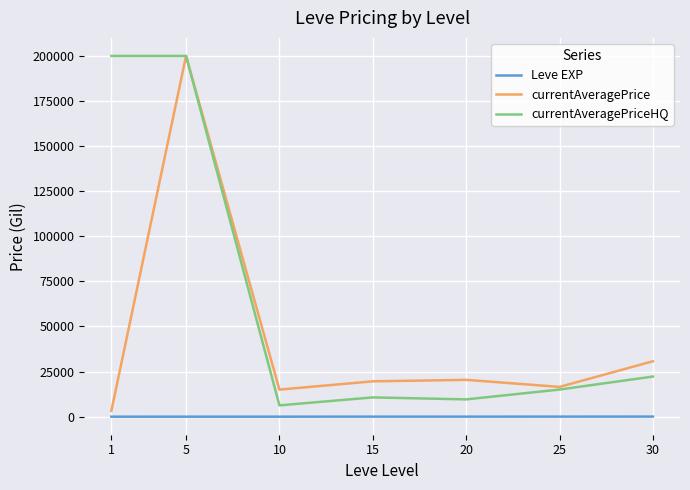

Is the value of currentAveragePriceHQ at 30 greater than the value of currentAveragePrice at 25?

Yes